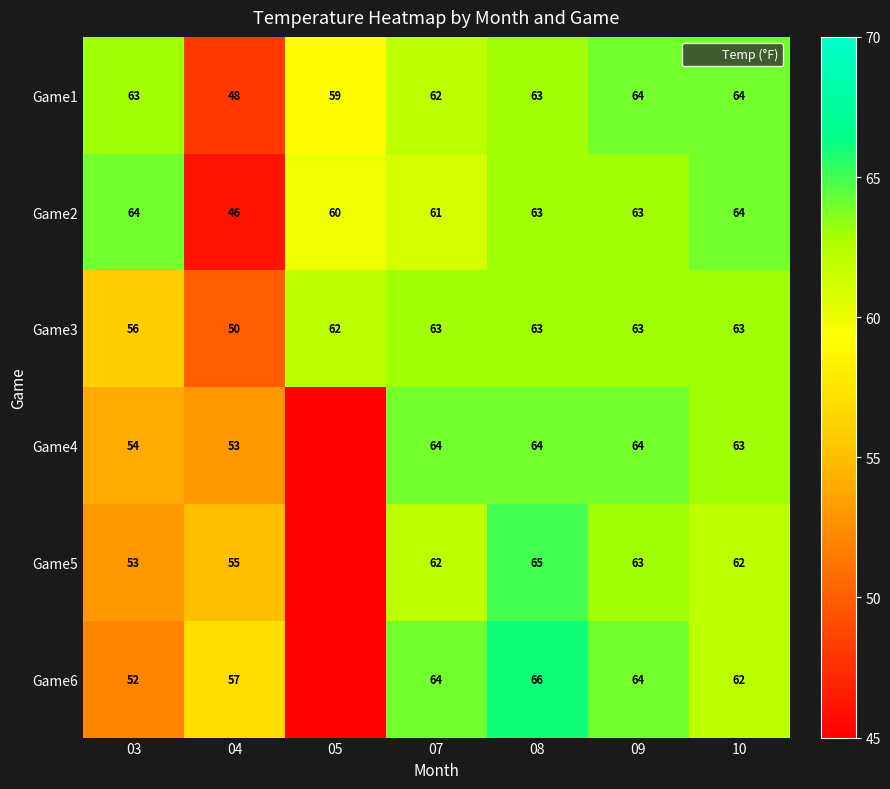

Which category has the highest value across all series?

08